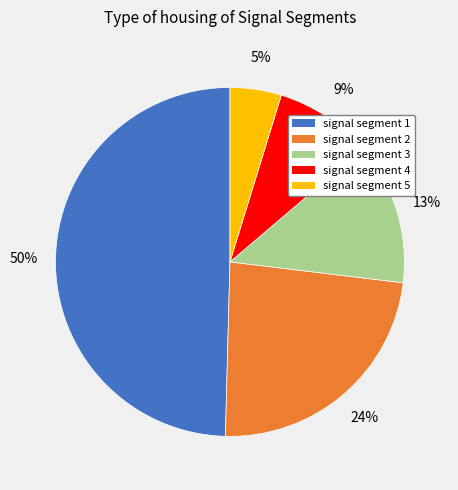

To the nearest percent, what is the combined percentage of signal segment 3 and signal segment 4?

22%